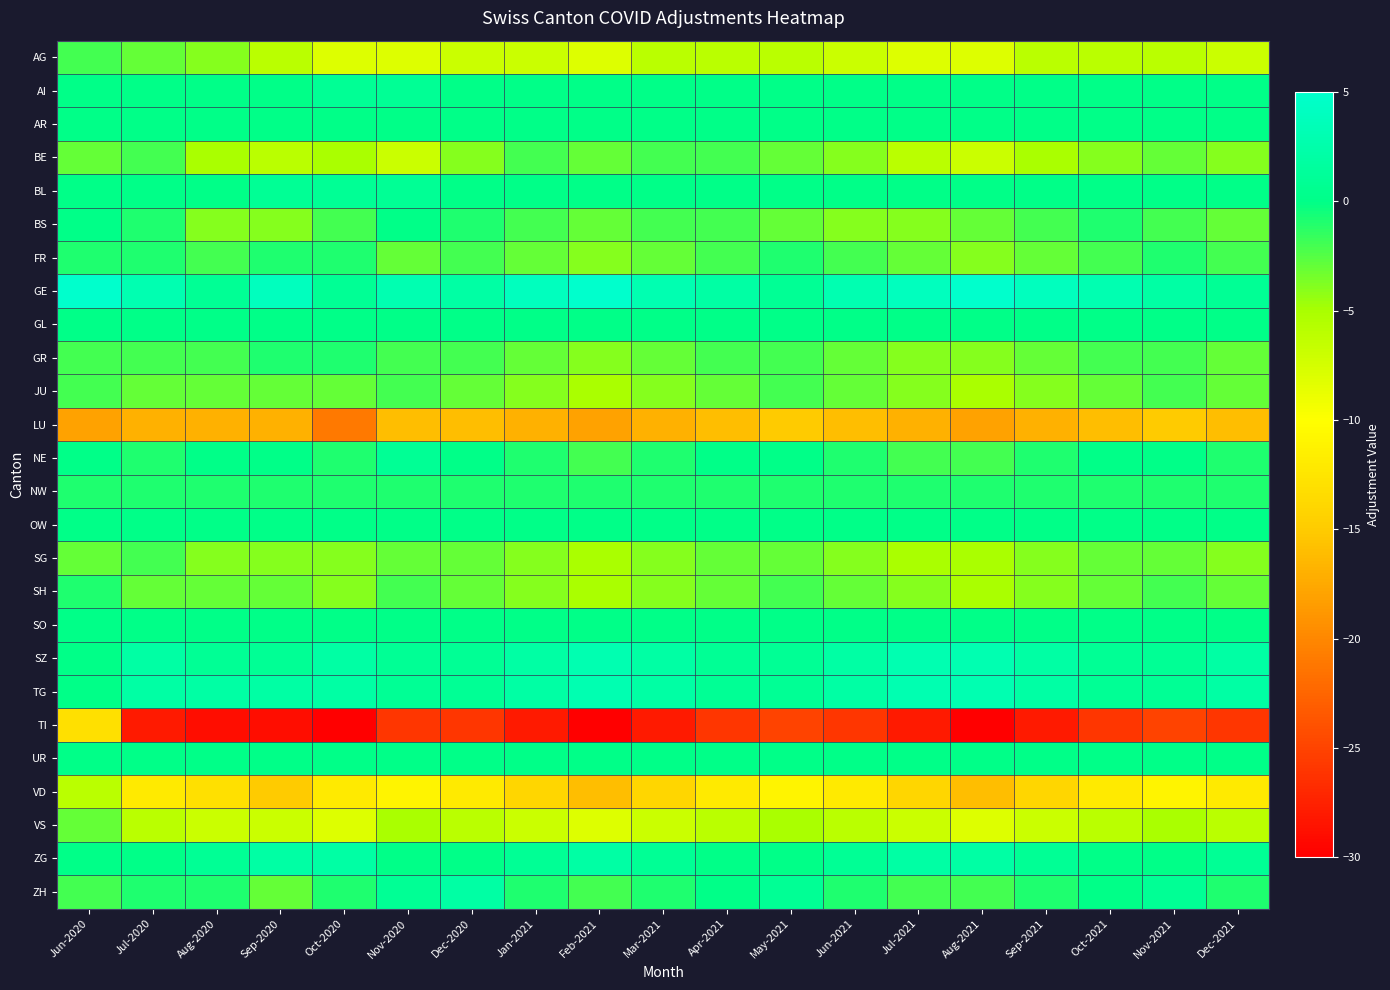

Reading left to right, extract all data points from this chart.

AG: Jun-2020=-2	Jul-2020=-3	Aug-2020=-4	Sep-2020=-6	Oct-2020=-8	Nov-2020=-8	Dec-2020=-7	Jan-2021=-7	Feb-2021=-8	Mar-2021=-6	Apr-2021=-6	May-2021=-6	Jun-2021=-7	Jul-2021=-8	Aug-2021=-8	Sep-2021=-6	Oct-2021=-6	Nov-2021=-6	Dec-2021=-7
AI: Jun-2020=0	Jul-2020=0	Aug-2020=0	Sep-2020=0	Oct-2020=1	Nov-2020=1	Dec-2020=0	Jan-2021=0	Feb-2021=0	Mar-2021=0	Apr-2021=0	May-2021=0	Jun-2021=0	Jul-2021=0	Aug-2021=0	Sep-2021=0	Oct-2021=0	Nov-2021=0	Dec-2021=0
AR: Jun-2020=0	Jul-2020=0	Aug-2020=0	Sep-2020=0	Oct-2020=0	Nov-2020=0	Dec-2020=0	Jan-2021=0	Feb-2021=0	Mar-2021=0	Apr-2021=0	May-2021=0	Jun-2021=0	Jul-2021=0	Aug-2021=0	Sep-2021=0	Oct-2021=0	Nov-2021=0	Dec-2021=0
BE: Jun-2020=-3	Jul-2020=-2	Aug-2020=-5	Sep-2020=-6	Oct-2020=-5	Nov-2020=-7	Dec-2020=-4	Jan-2021=-2	Feb-2021=-3	Mar-2021=-2	Apr-2021=-2	May-2021=-3	Jun-2021=-4	Jul-2021=-6	Aug-2021=-7	Sep-2021=-5	Oct-2021=-4	Nov-2021=-3	Dec-2021=-4
BL: Jun-2020=0	Jul-2020=0	Aug-2020=0	Sep-2020=1	Oct-2020=1	Nov-2020=1	Dec-2020=0	Jan-2021=0	Feb-2021=0	Mar-2021=0	Apr-2021=0	May-2021=0	Jun-2021=0	Jul-2021=0	Aug-2021=0	Sep-2021=0	Oct-2021=0	Nov-2021=0	Dec-2021=0
BS: Jun-2020=0	Jul-2020=-1	Aug-2020=-4	Sep-2020=-4	Oct-2020=-2	Nov-2020=0	Dec-2020=-1	Jan-2021=-2	Feb-2021=-3	Mar-2021=-2	Apr-2021=-2	May-2021=-3	Jun-2021=-4	Jul-2021=-4	Aug-2021=-3	Sep-2021=-2	Oct-2021=-1	Nov-2021=-2	Dec-2021=-3
FR: Jun-2020=-1	Jul-2020=-1	Aug-2020=-2	Sep-2020=-1	Oct-2020=-1	Nov-2020=-3	Dec-2020=-2	Jan-2021=-3	Feb-2021=-4	Mar-2021=-3	Apr-2021=-2	May-2021=-1	Jun-2021=-2	Jul-2021=-3	Aug-2021=-4	Sep-2021=-3	Oct-2021=-2	Nov-2021=-1	Dec-2021=-2
GE: Jun-2020=5	Jul-2020=3	Aug-2020=1	Sep-2020=4	Oct-2020=1	Nov-2020=3	Dec-2020=2	Jan-2021=4	Feb-2021=5	Mar-2021=3	Apr-2021=2	May-2021=1	Jun-2021=3	Jul-2021=4	Aug-2021=5	Sep-2021=4	Oct-2021=3	Nov-2021=2	Dec-2021=1
GL: Jun-2020=0	Jul-2020=0	Aug-2020=0	Sep-2020=0	Oct-2020=0	Nov-2020=0	Dec-2020=0	Jan-2021=0	Feb-2021=0	Mar-2021=0	Apr-2021=0	May-2021=0	Jun-2021=0	Jul-2021=0	Aug-2021=0	Sep-2021=0	Oct-2021=0	Nov-2021=0	Dec-2021=0
GR: Jun-2020=-2	Jul-2020=-2	Aug-2020=-2	Sep-2020=-1	Oct-2020=-1	Nov-2020=-2	Dec-2020=-2	Jan-2021=-3	Feb-2021=-4	Mar-2021=-3	Apr-2021=-2	May-2021=-2	Jun-2021=-3	Jul-2021=-4	Aug-2021=-4	Sep-2021=-3	Oct-2021=-2	Nov-2021=-2	Dec-2021=-3
JU: Jun-2020=-2	Jul-2020=-3	Aug-2020=-3	Sep-2020=-3	Oct-2020=-3	Nov-2020=-2	Dec-2020=-3	Jan-2021=-4	Feb-2021=-5	Mar-2021=-4	Apr-2021=-3	May-2021=-2	Jun-2021=-3	Jul-2021=-4	Aug-2021=-5	Sep-2021=-4	Oct-2021=-3	Nov-2021=-2	Dec-2021=-3
LU: Jun-2020=-18	Jul-2020=-17	Aug-2020=-17	Sep-2020=-17	Oct-2020=-21	Nov-2020=-16	Dec-2020=-16	Jan-2021=-17	Feb-2021=-18	Mar-2021=-17	Apr-2021=-16	May-2021=-15	Jun-2021=-16	Jul-2021=-17	Aug-2021=-18	Sep-2021=-17	Oct-2021=-16	Nov-2021=-15	Dec-2021=-16
NE: Jun-2020=0	Jul-2020=-1	Aug-2020=0	Sep-2020=0	Oct-2020=-1	Nov-2020=1	Dec-2020=0	Jan-2021=-1	Feb-2021=-2	Mar-2021=-1	Apr-2021=0	May-2021=0	Jun-2021=-1	Jul-2021=-2	Aug-2021=-2	Sep-2021=-1	Oct-2021=0	Nov-2021=0	Dec-2021=-1
NW: Jun-2020=-1	Jul-2020=-1	Aug-2020=-1	Sep-2020=-1	Oct-2020=-1	Nov-2020=-1	Dec-2020=-1	Jan-2021=-1	Feb-2021=-1	Mar-2021=-1	Apr-2021=-1	May-2021=-1	Jun-2021=-1	Jul-2021=-1	Aug-2021=-1	Sep-2021=-1	Oct-2021=-1	Nov-2021=-1	Dec-2021=-1
OW: Jun-2020=0	Jul-2020=0	Aug-2020=0	Sep-2020=0	Oct-2020=0	Nov-2020=0	Dec-2020=0	Jan-2021=0	Feb-2021=0	Mar-2021=0	Apr-2021=0	May-2021=0	Jun-2021=0	Jul-2021=0	Aug-2021=0	Sep-2021=0	Oct-2021=0	Nov-2021=0	Dec-2021=0
SG: Jun-2020=-3	Jul-2020=-2	Aug-2020=-4	Sep-2020=-4	Oct-2020=-4	Nov-2020=-3	Dec-2020=-3	Jan-2021=-4	Feb-2021=-5	Mar-2021=-4	Apr-2021=-3	May-2021=-3	Jun-2021=-4	Jul-2021=-5	Aug-2021=-5	Sep-2021=-4	Oct-2021=-3	Nov-2021=-3	Dec-2021=-4
SH: Jun-2020=-1	Jul-2020=-3	Aug-2020=-3	Sep-2020=-3	Oct-2020=-4	Nov-2020=-2	Dec-2020=-3	Jan-2021=-4	Feb-2021=-5	Mar-2021=-4	Apr-2021=-3	May-2021=-2	Jun-2021=-3	Jul-2021=-4	Aug-2021=-5	Sep-2021=-4	Oct-2021=-3	Nov-2021=-2	Dec-2021=-3
SO: Jun-2020=0	Jul-2020=0	Aug-2020=0	Sep-2020=0	Oct-2020=0	Nov-2020=0	Dec-2020=0	Jan-2021=0	Feb-2021=0	Mar-2021=0	Apr-2021=0	May-2021=0	Jun-2021=0	Jul-2021=0	Aug-2021=0	Sep-2021=0	Oct-2021=0	Nov-2021=0	Dec-2021=0
SZ: Jun-2020=0	Jul-2020=2	Aug-2020=1	Sep-2020=1	Oct-2020=2	Nov-2020=1	Dec-2020=1	Jan-2021=2	Feb-2021=3	Mar-2021=2	Apr-2021=1	May-2021=1	Jun-2021=2	Jul-2021=3	Aug-2021=3	Sep-2021=2	Oct-2021=1	Nov-2021=1	Dec-2021=2
TG: Jun-2020=0	Jul-2020=2	Aug-2020=2	Sep-2020=2	Oct-2020=2	Nov-2020=1	Dec-2020=1	Jan-2021=2	Feb-2021=3	Mar-2021=2	Apr-2021=1	May-2021=1	Jun-2021=2	Jul-2021=3	Aug-2021=3	Sep-2021=2	Oct-2021=1	Nov-2021=1	Dec-2021=2
TI: Jun-2020=-13	Jul-2020=-28	Aug-2020=-29	Sep-2020=-29	Oct-2020=-30	Nov-2020=-26	Dec-2020=-26	Jan-2021=-28	Feb-2021=-30	Mar-2021=-28	Apr-2021=-26	May-2021=-25	Jun-2021=-26	Jul-2021=-28	Aug-2021=-30	Sep-2021=-28	Oct-2021=-26	Nov-2021=-25	Dec-2021=-26
UR: Jun-2020=0	Jul-2020=0	Aug-2020=0	Sep-2020=0	Oct-2020=0	Nov-2020=0	Dec-2020=0	Jan-2021=0	Feb-2021=0	Mar-2021=0	Apr-2021=0	May-2021=0	Jun-2021=0	Jul-2021=0	Aug-2021=0	Sep-2021=0	Oct-2021=0	Nov-2021=0	Dec-2021=0
VD: Jun-2020=-6	Jul-2020=-12	Aug-2020=-13	Sep-2020=-15	Oct-2020=-12	Nov-2020=-11	Dec-2020=-12	Jan-2021=-14	Feb-2021=-16	Mar-2021=-14	Apr-2021=-12	May-2021=-11	Jun-2021=-12	Jul-2021=-14	Aug-2021=-16	Sep-2021=-14	Oct-2021=-12	Nov-2021=-11	Dec-2021=-12
VS: Jun-2020=-3	Jul-2020=-6	Aug-2020=-7	Sep-2020=-7	Oct-2020=-8	Nov-2020=-5	Dec-2020=-6	Jan-2021=-7	Feb-2021=-8	Mar-2021=-7	Apr-2021=-6	May-2021=-5	Jun-2021=-6	Jul-2021=-7	Aug-2021=-8	Sep-2021=-7	Oct-2021=-6	Nov-2021=-5	Dec-2021=-6
ZG: Jun-2020=0	Jul-2020=0	Aug-2020=1	Sep-2020=2	Oct-2020=2	Nov-2020=0	Dec-2020=0	Jan-2021=1	Feb-2021=2	Mar-2021=1	Apr-2021=0	May-2021=0	Jun-2021=1	Jul-2021=2	Aug-2021=2	Sep-2021=1	Oct-2021=0	Nov-2021=0	Dec-2021=1
ZH: Jun-2020=-2	Jul-2020=-1	Aug-2020=-1	Sep-2020=-3	Oct-2020=-1	Nov-2020=1	Dec-2020=2	Jan-2021=-1	Feb-2021=-2	Mar-2021=-1	Apr-2021=0	May-2021=1	Jun-2021=-1	Jul-2021=-2	Aug-2021=-2	Sep-2021=-1	Oct-2021=0	Nov-2021=1	Dec-2021=-1